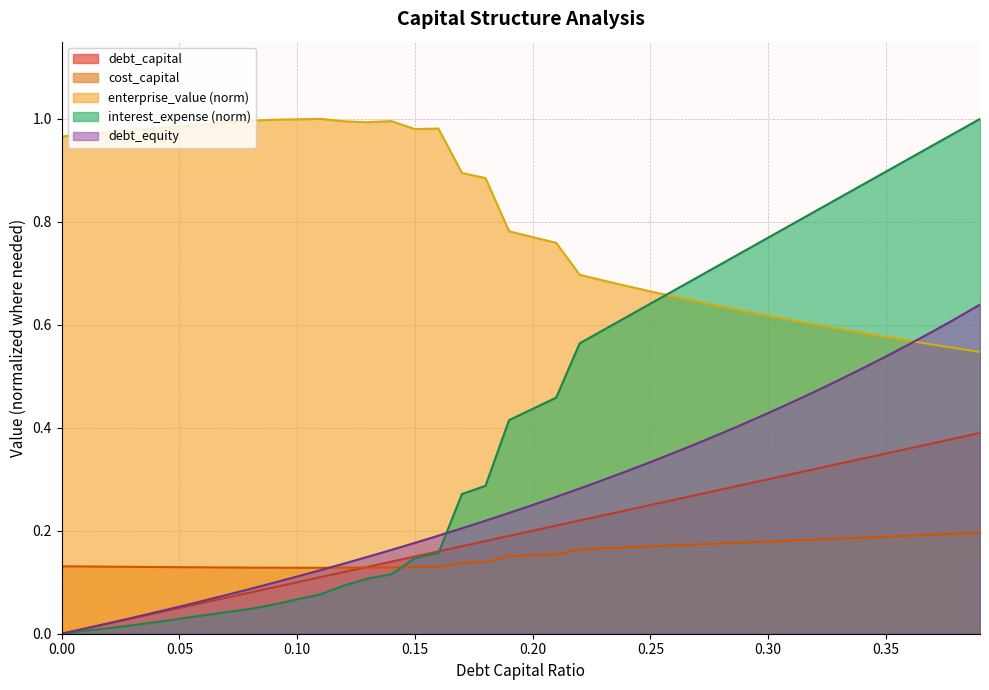

The cost_capital series shows 0.2 at 0.08. True or false?

False